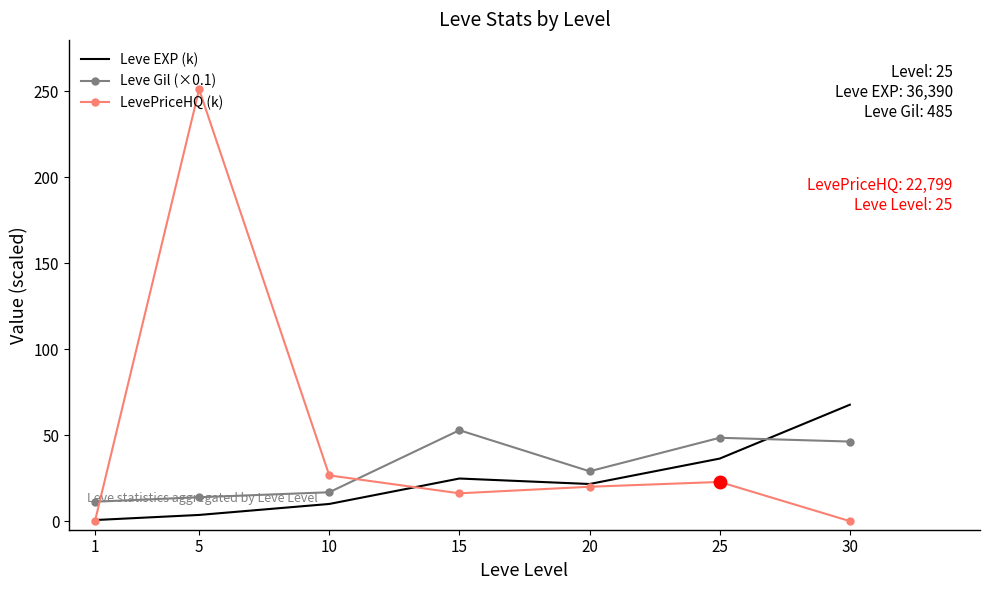

Is it true that Leve Gil (×0.1) equals 52.9 at 15?

True